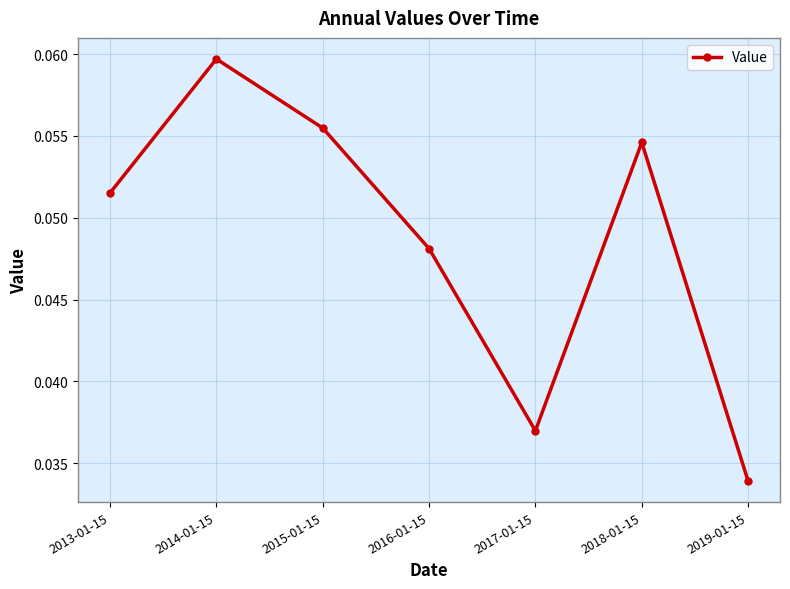

What is the label of the 7th point from the right?

2013-01-15